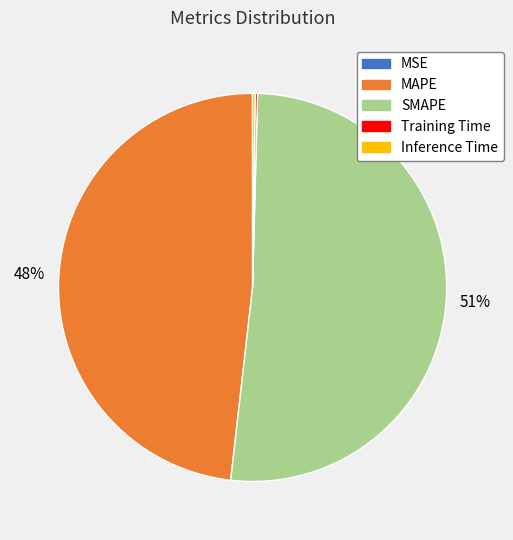

Is there any slice that represents more than half of the pie?

Yes